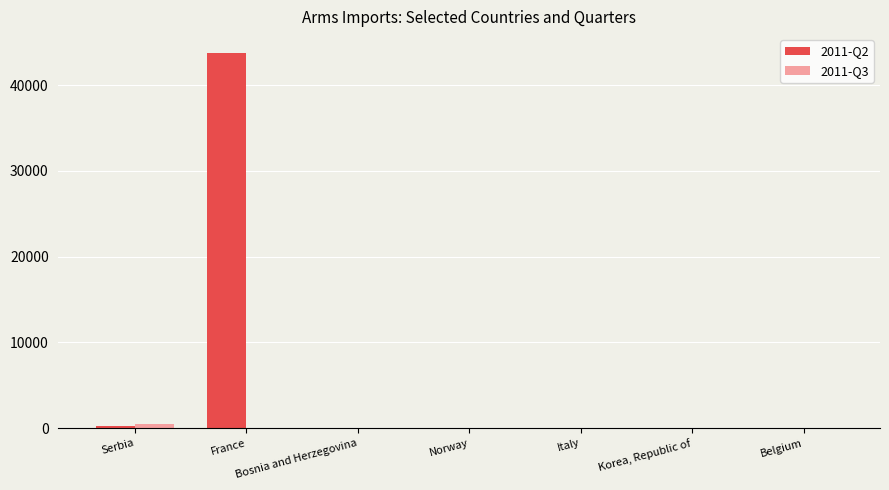

Count the number of categories in the chart.

7